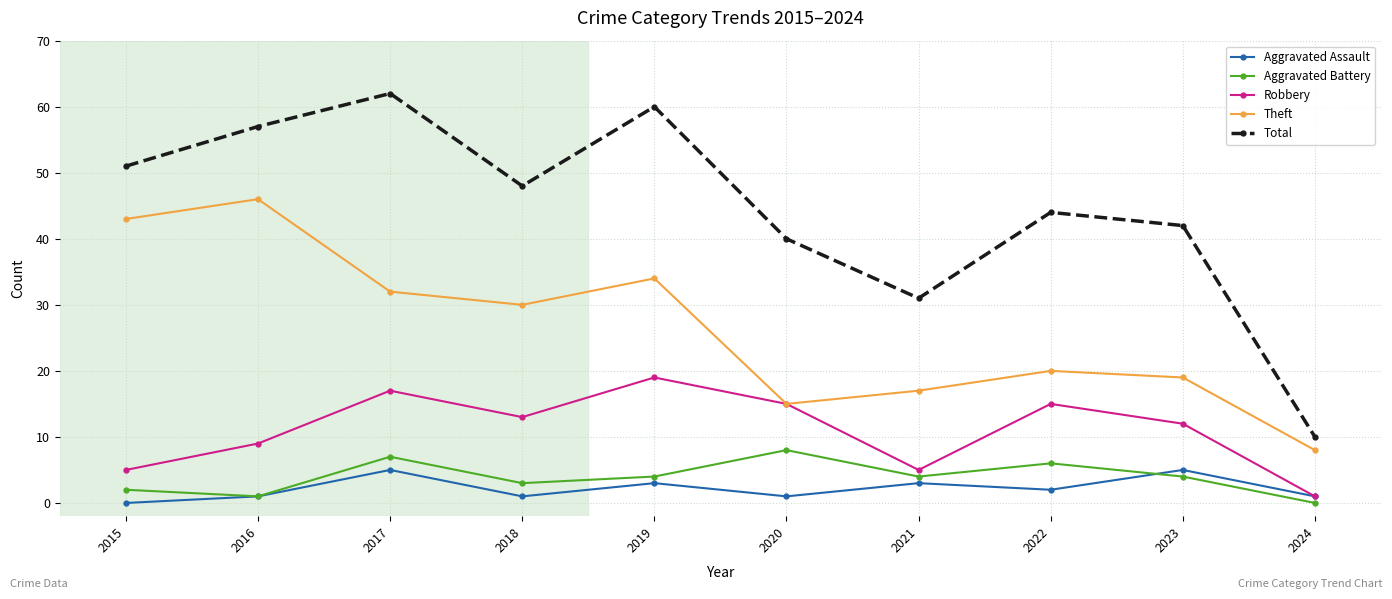

What is the total value across all series at 2020?

79